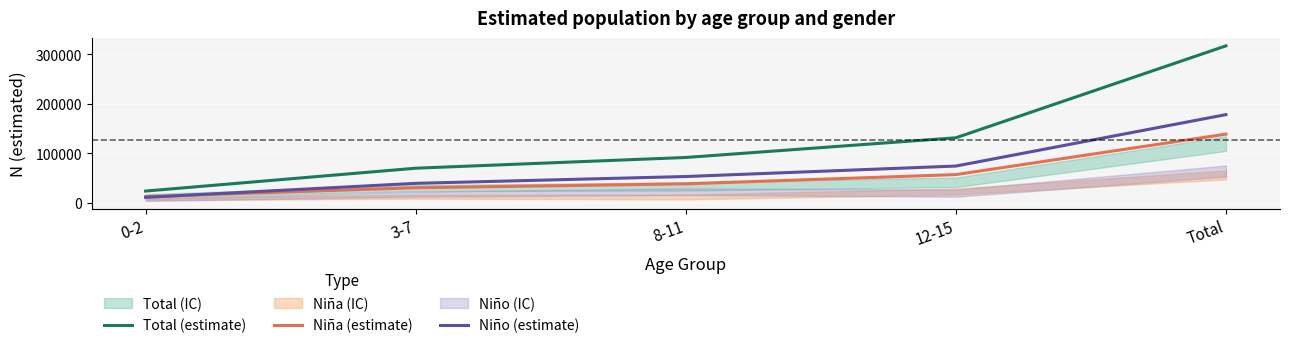

What is the total value across all series at Total?

634562